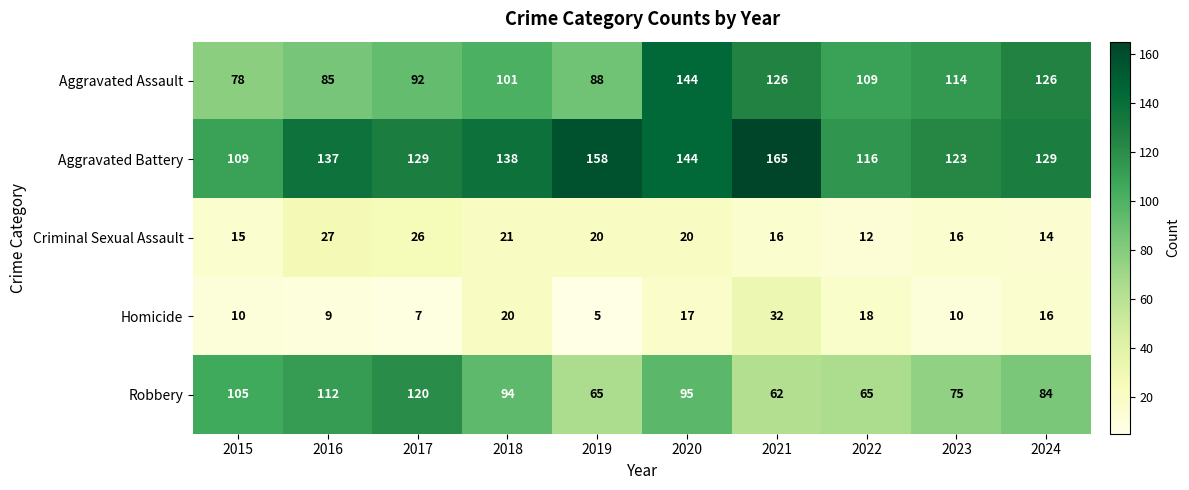

What is the difference between the maximum and minimum values in the Aggravated Battery series?

56